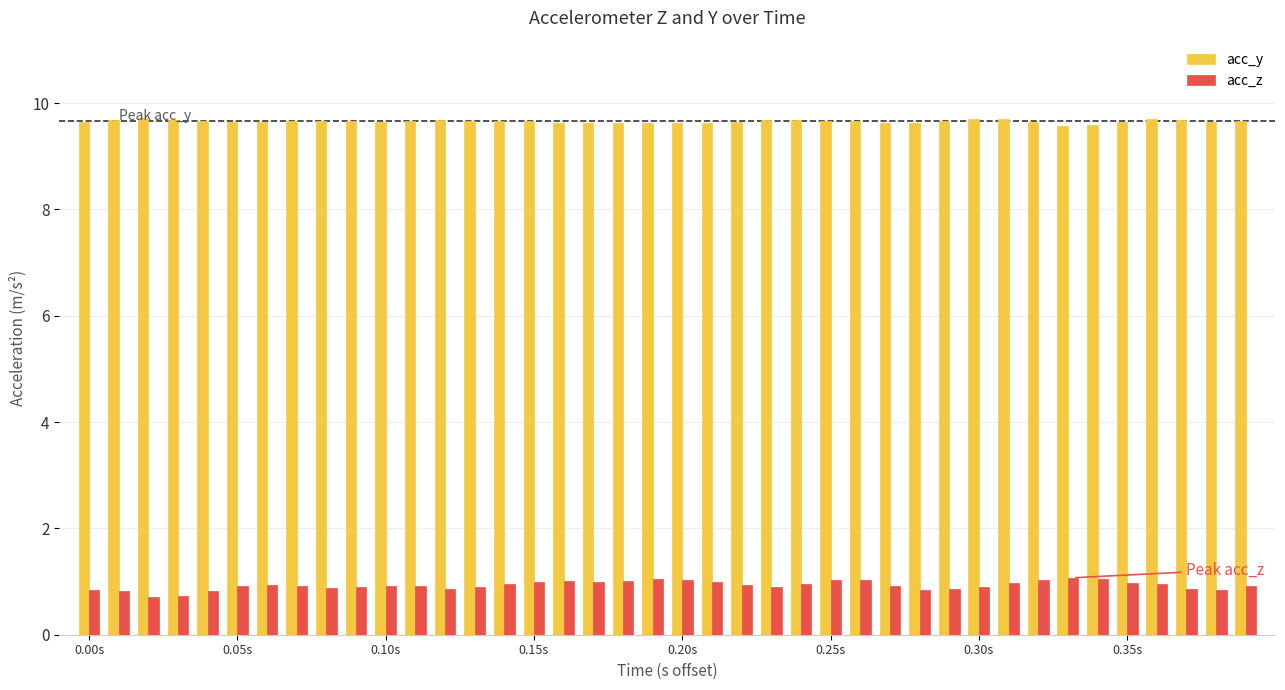

At how many categories does at least one series exceed 1?

40